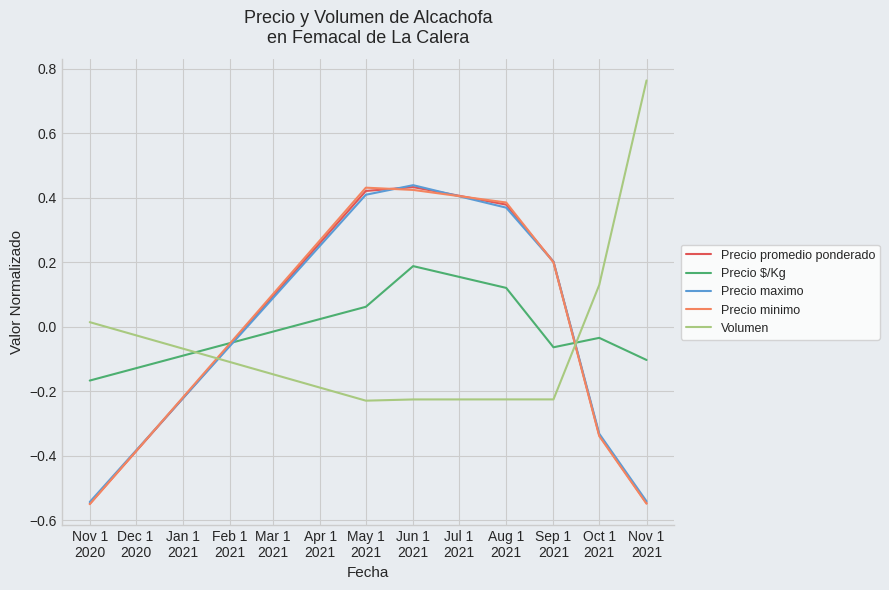

Where is Precio maximo nearest to the value 0?

Sep 1
2021